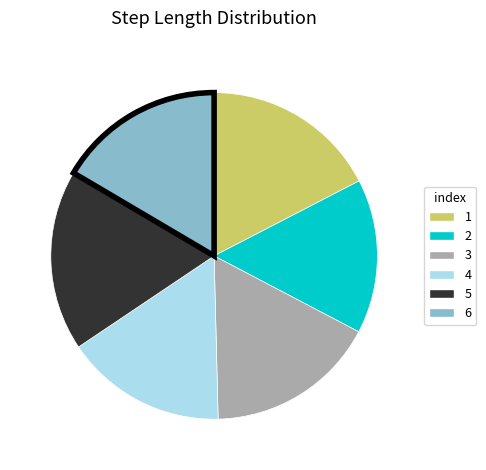

Which has a higher value, 1 or 2?

1